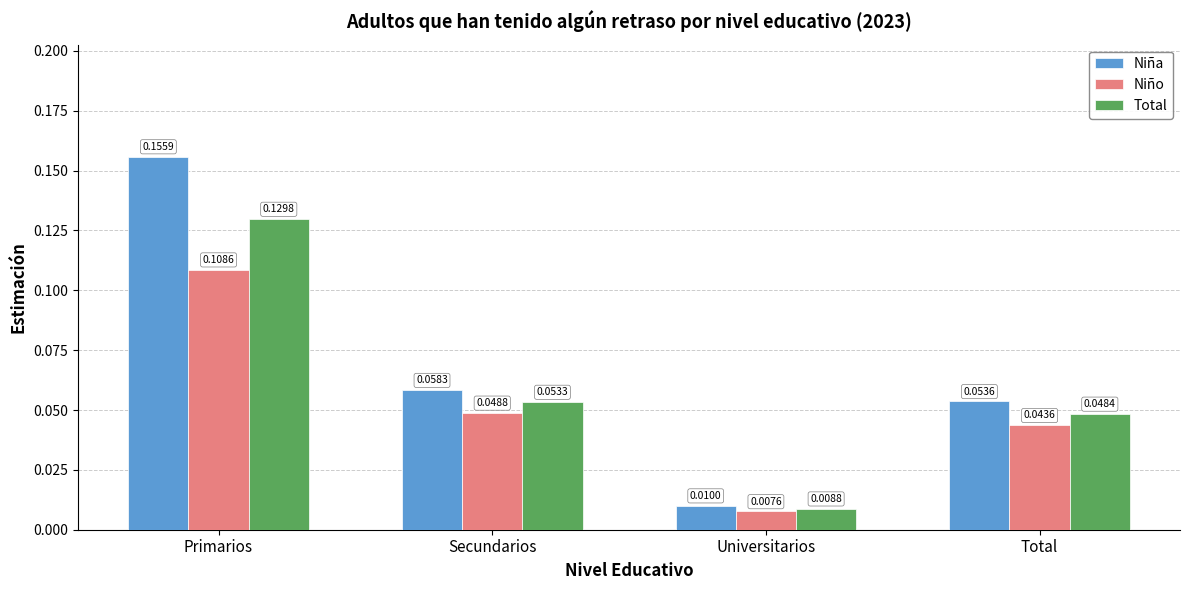

What are all the series names shown in the legend?

Niña, Niño, Total